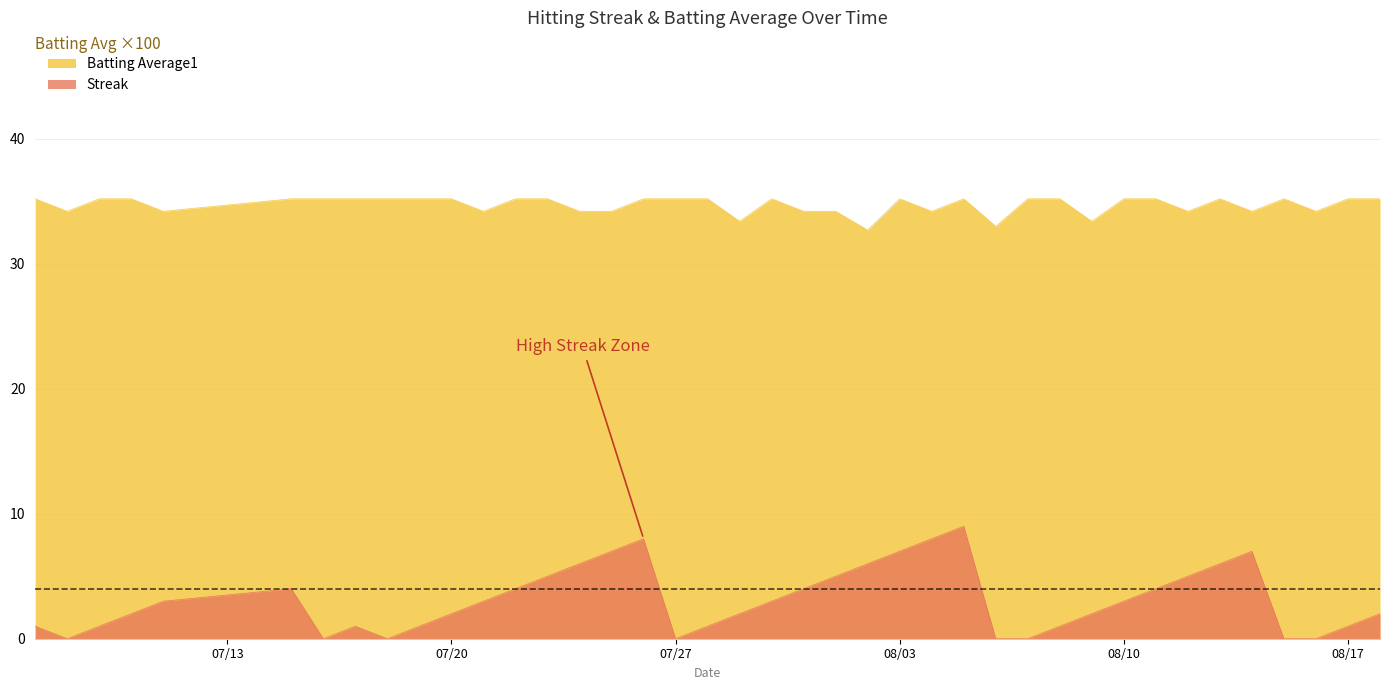

The Batting Average1 series shows 10.8 at 2010-07-09. True or false?

False